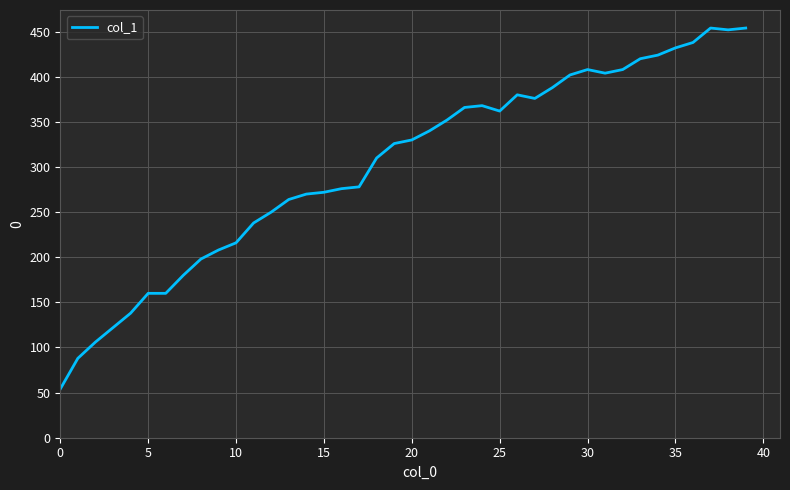

What is the difference between the maximum and minimum values?

400